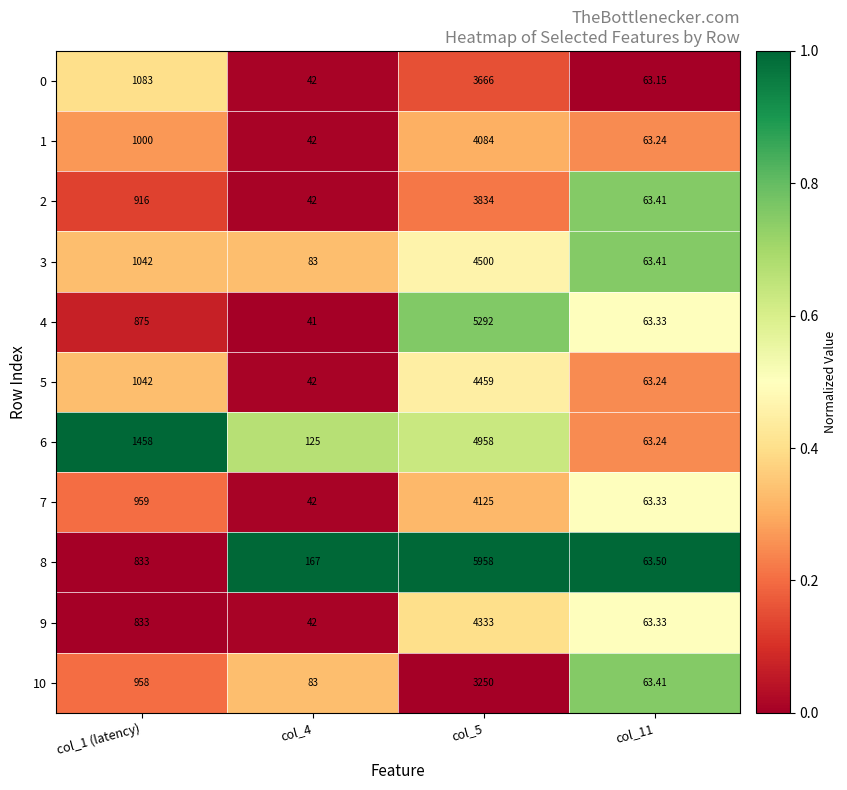

Is the value of 10 at col_1 (latency) greater than the value of 3 at col_1 (latency)?

No